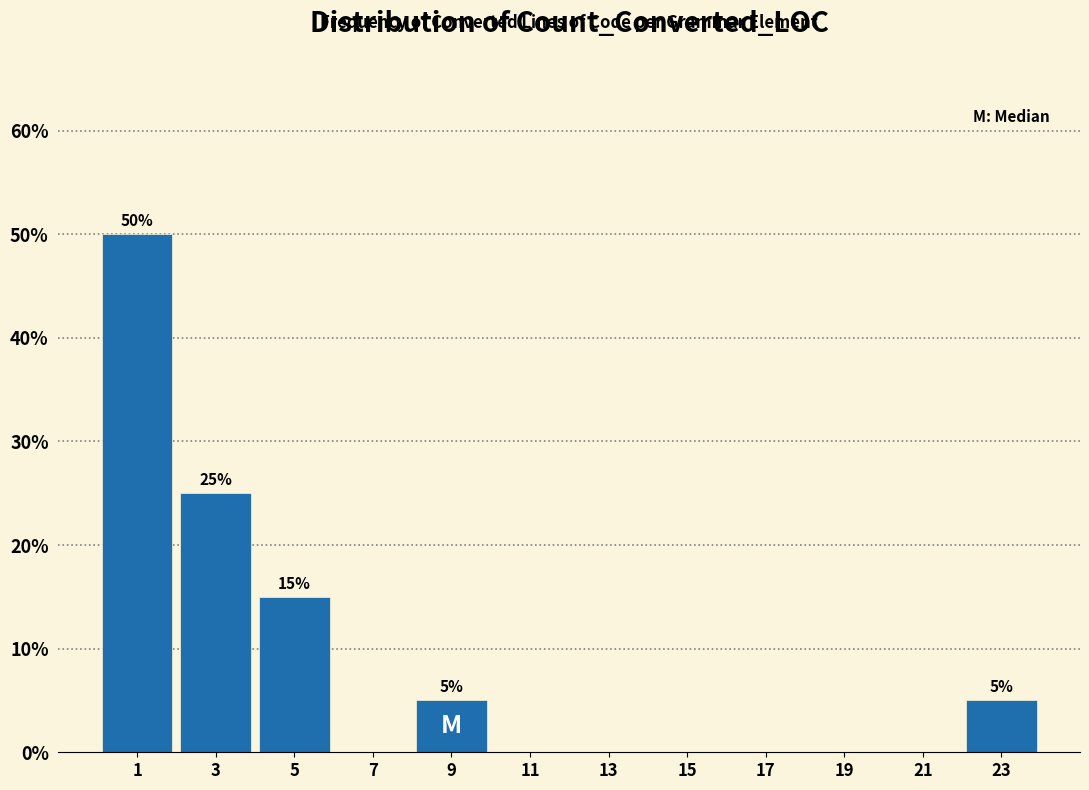

Reading left to right, what are all the values shown in this chart?

1=50	3=25	5=15	7=0	9=5	11=0	13=0	15=0	17=0	19=0	21=0	23=5